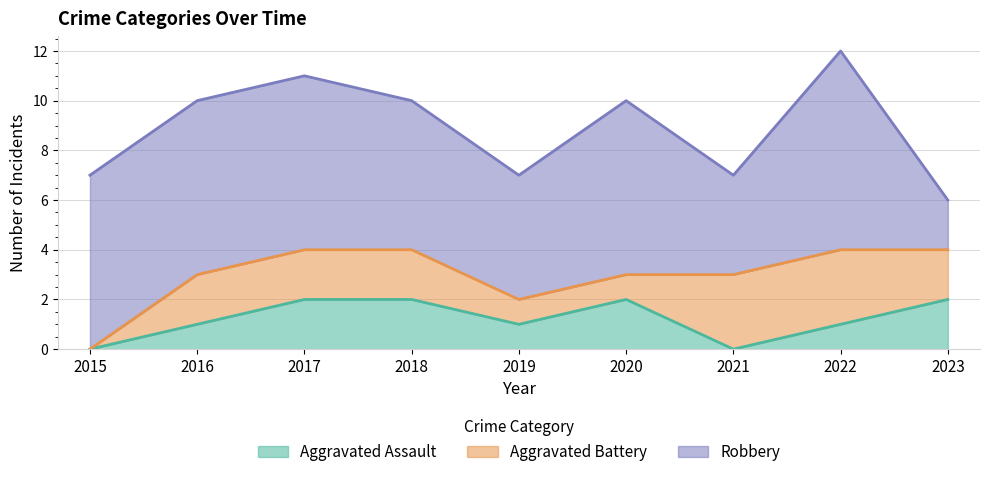

What are all the series names shown in the legend?

Aggravated Assault, Aggravated Battery, Robbery